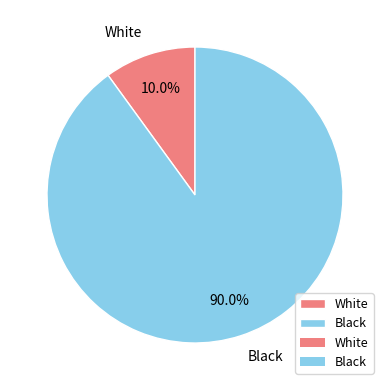

Rank the categories by value from highest to lowest.

Black, White